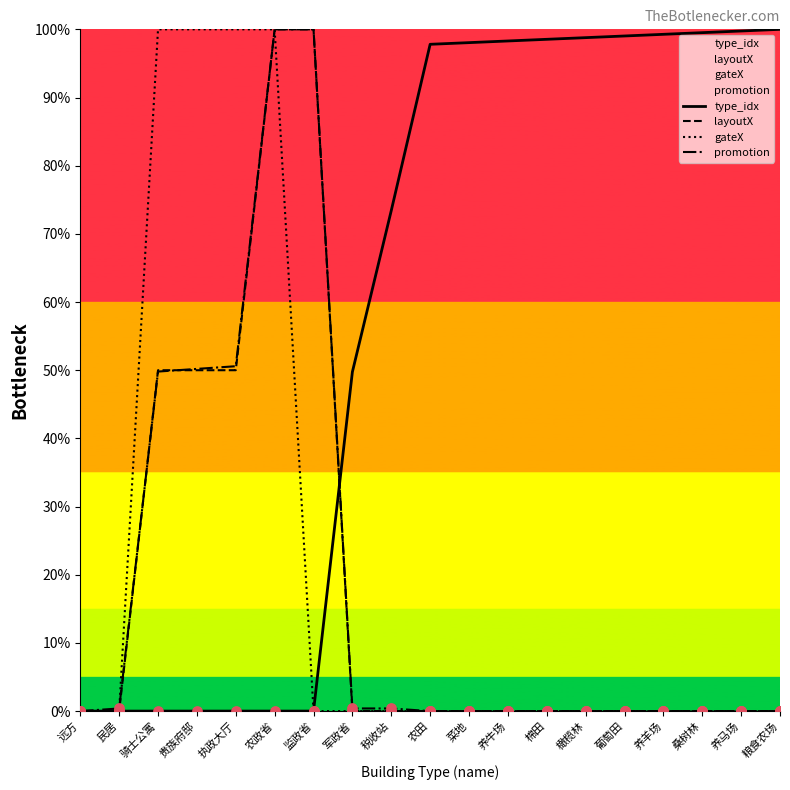

Which series has the widest spread of Y values?

type_idx